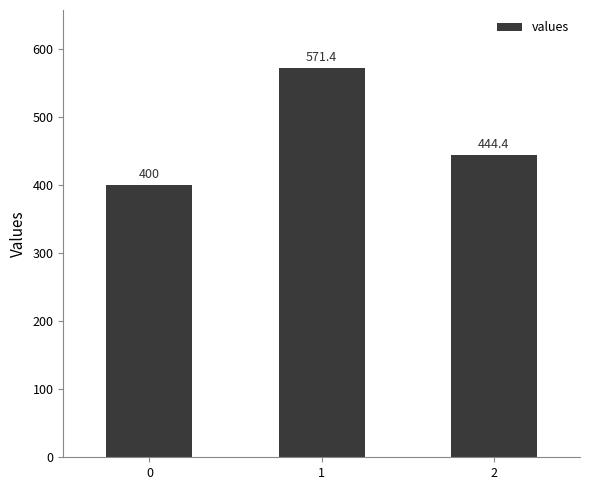

Is it true that the value at 2 is 153.2?

False